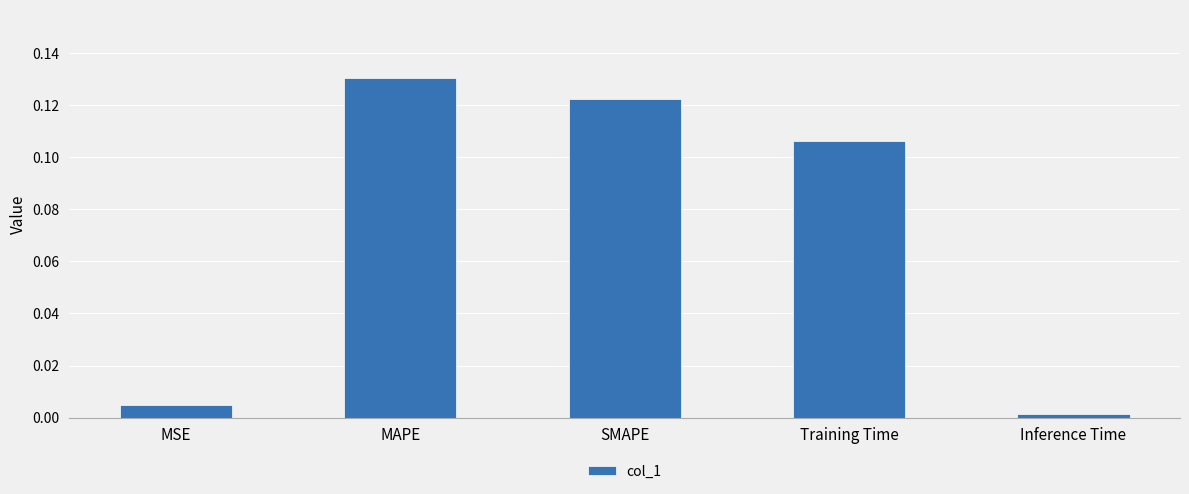

Rank the categories by value from lowest to highest.

Inference Time, MSE, Training Time, SMAPE, MAPE